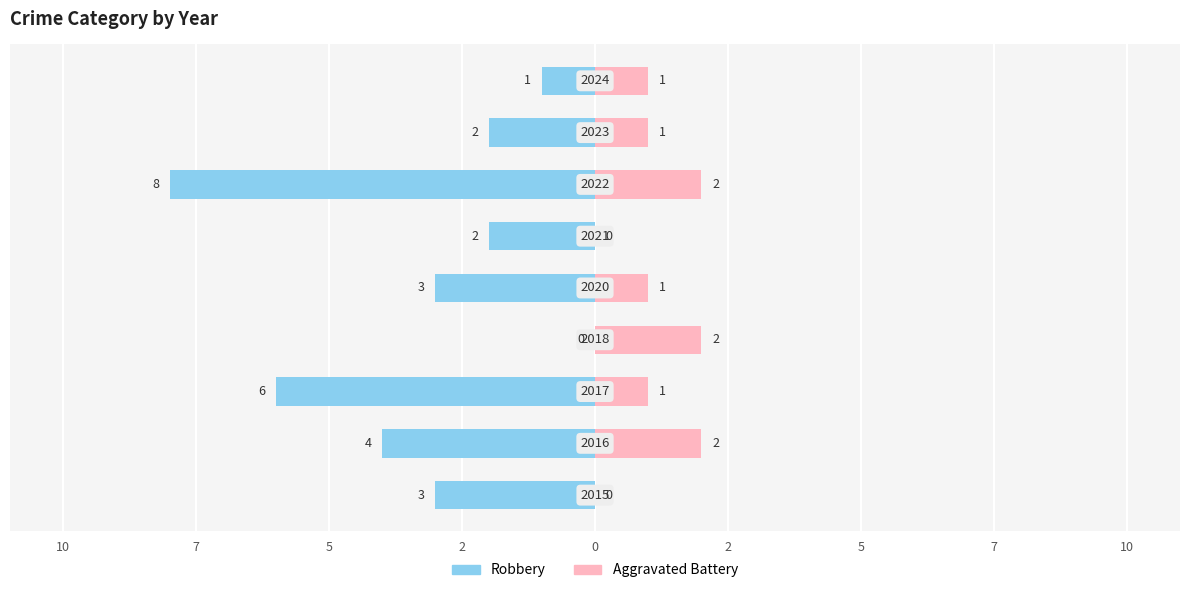

The Aggravated Battery series shows 1 at 10. True or false?

False